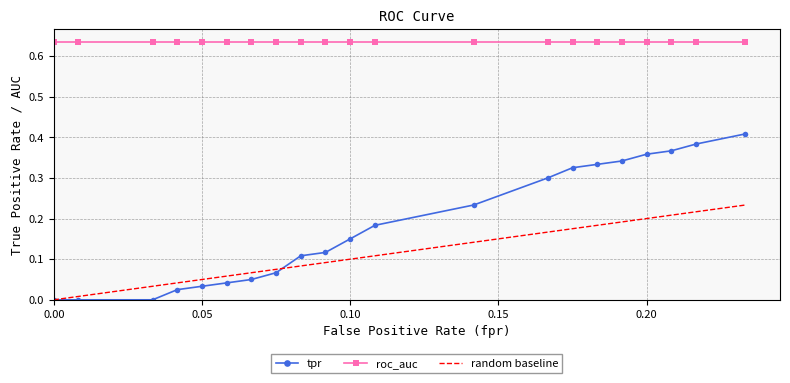

What is the sum of the fpr values at 7 and 13?

0.2